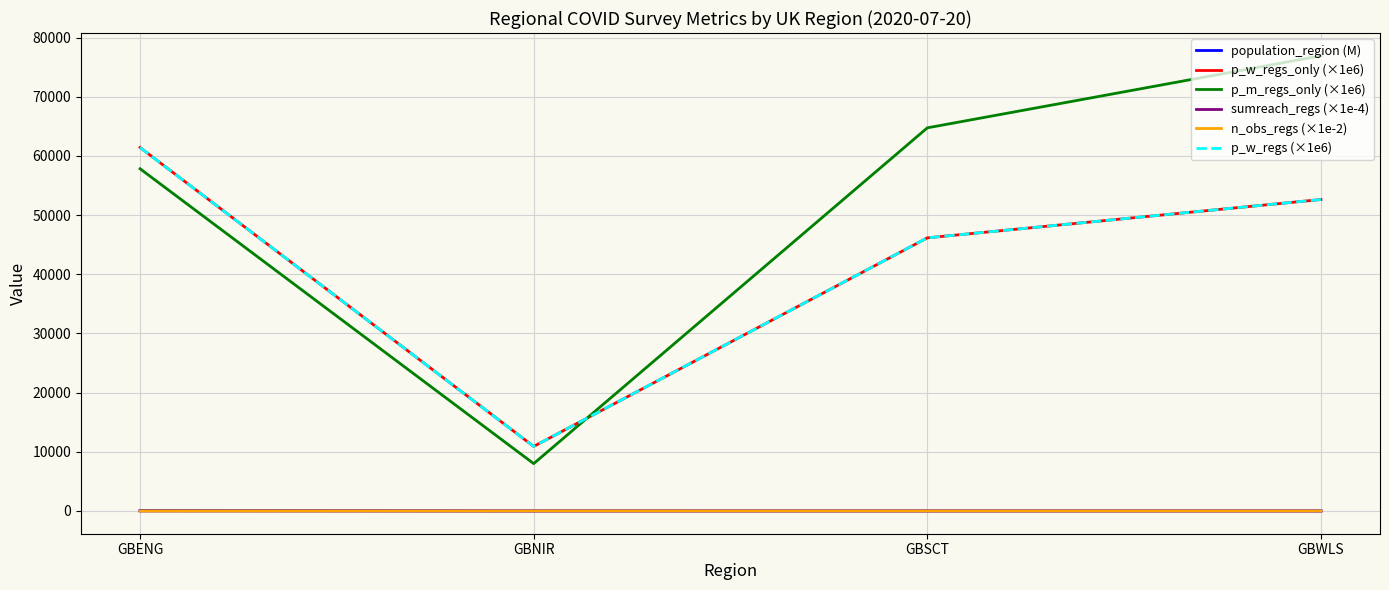

Does the chart have visible grid lines?

Yes